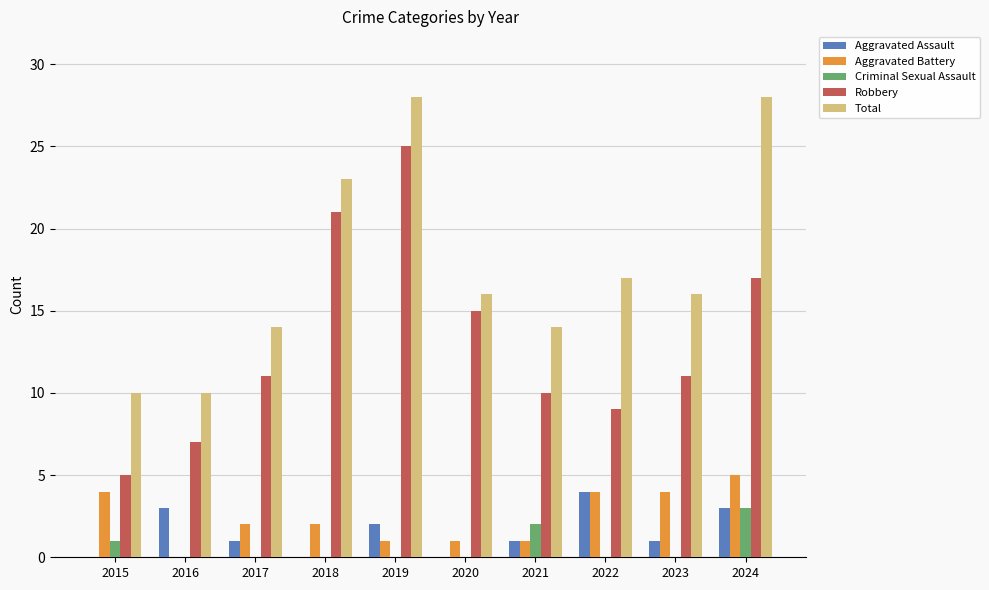

How many Aggravated Battery values are between 1 and 4?

8